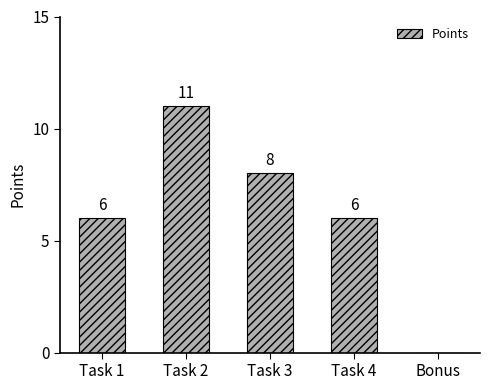

How many values are between 6 and 8?

3